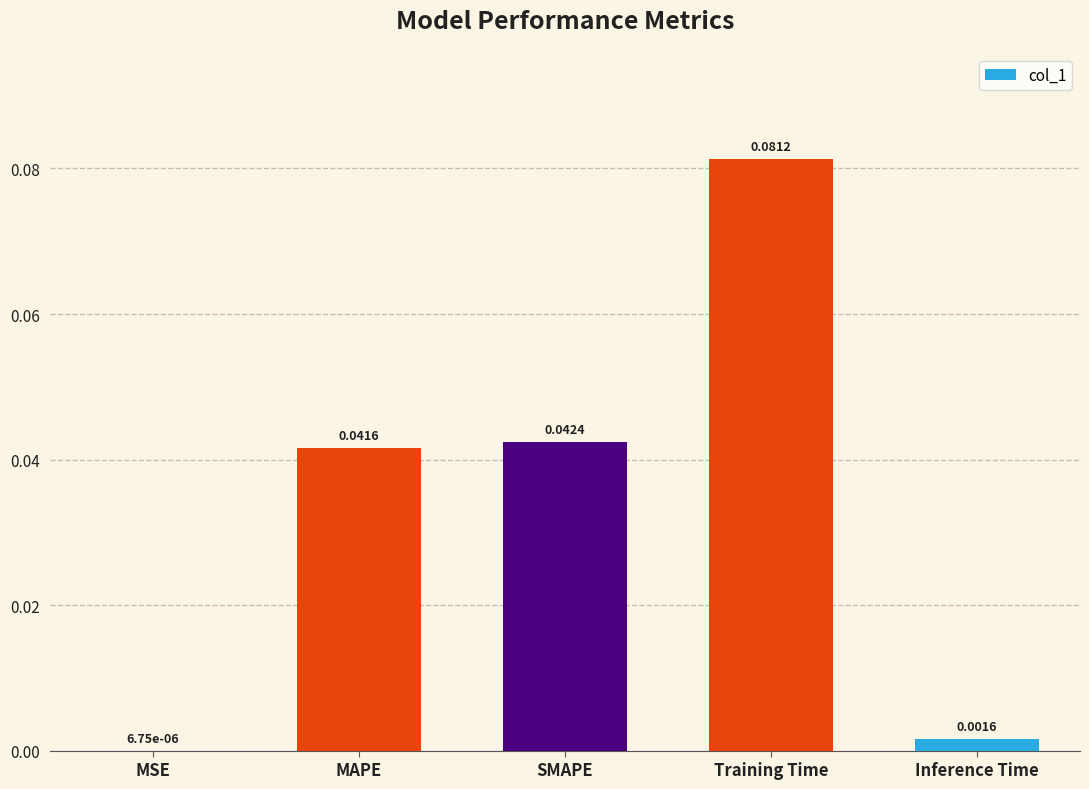

At which label is the value closest to 0?

MSE